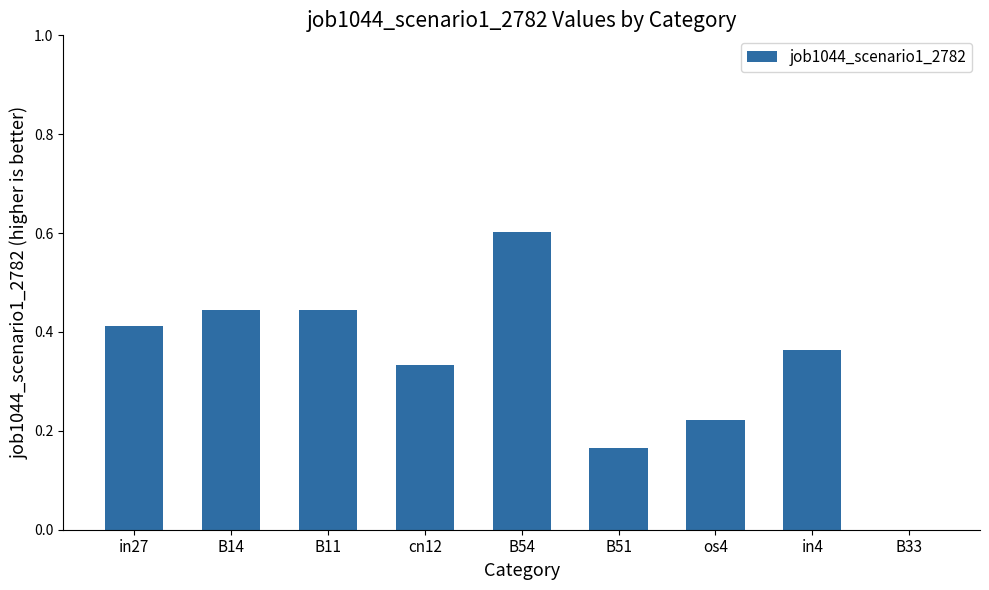

Does the chart contain stacked bars?

No